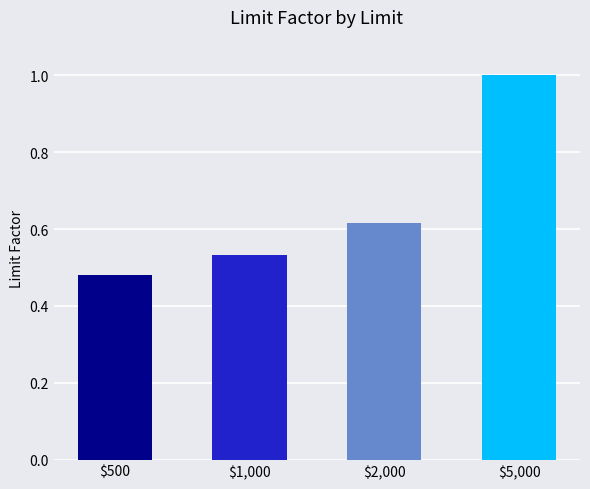

What is the label of the 1st bar from the left?

$500